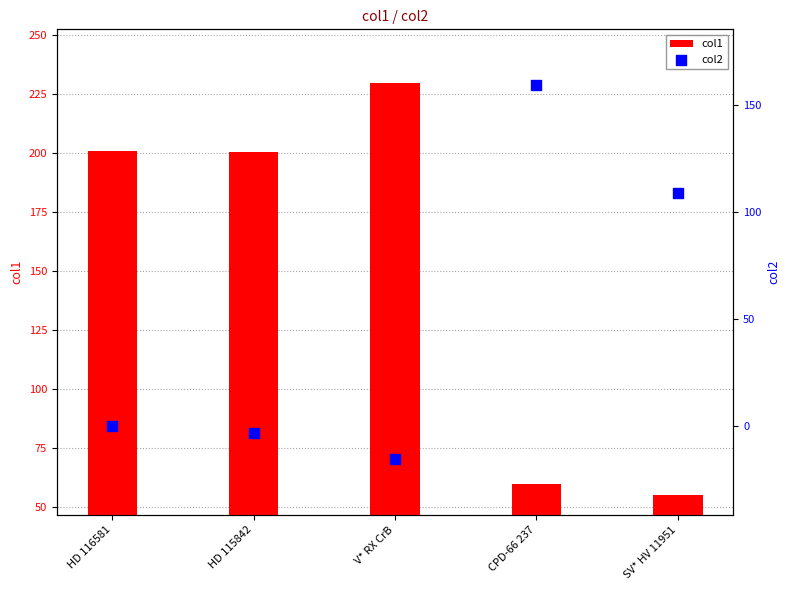

Which series contains the highest Y value?

col1